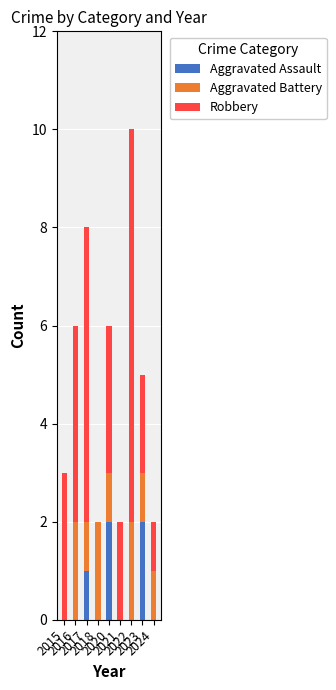

Count the Aggravated Assault values in the range 0 to 1.

7